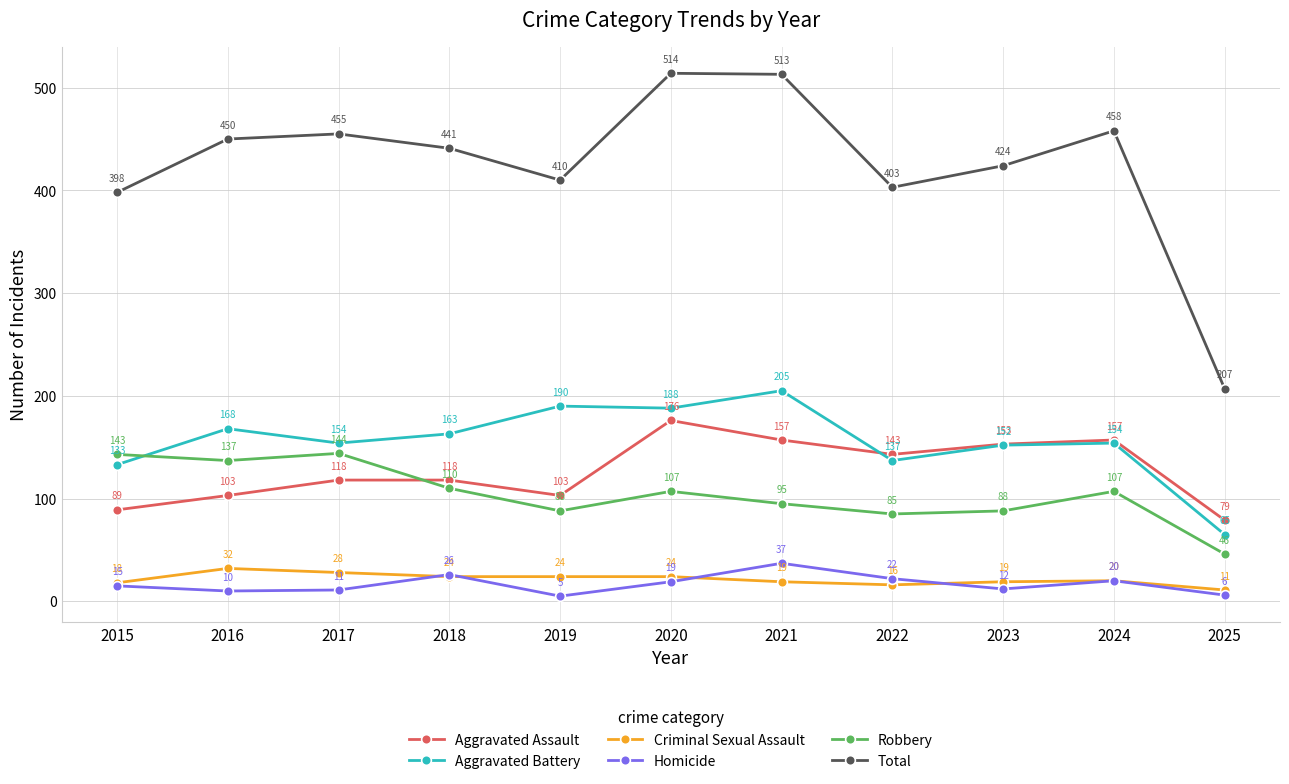

Which label corresponds to the smallest value in the chart?

2019